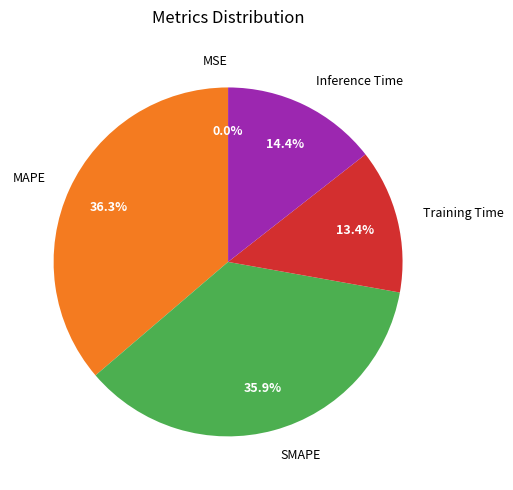

What is the ratio of the value at MAPE to the value at SMAPE?

1.0